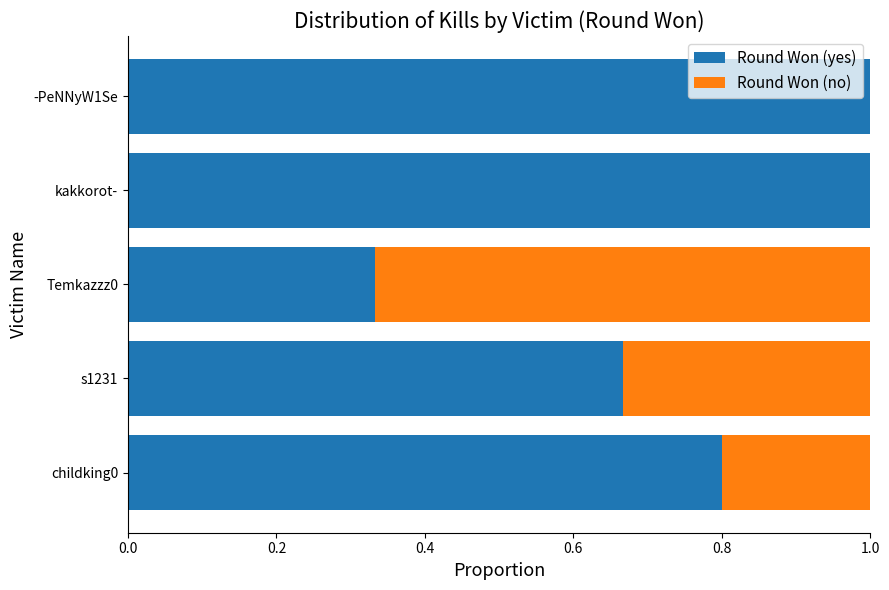

Is it true that Round Won (yes) equals 1.0 at kakkorot-?

True